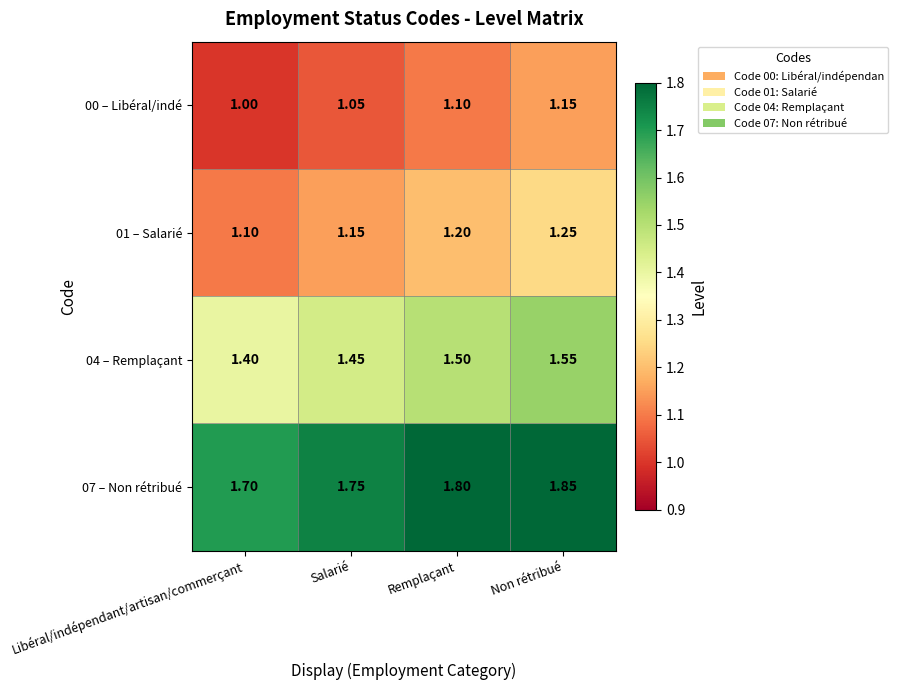

Where is 01 – Salarié nearest to the value 1?

Libéral/indépendant/artisan/commerçant